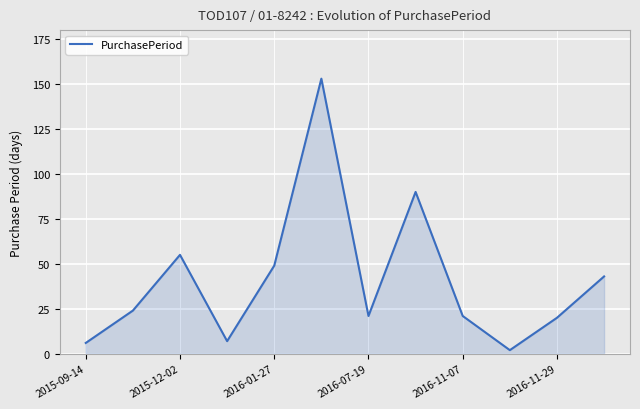

What is the greatest value displayed?

153